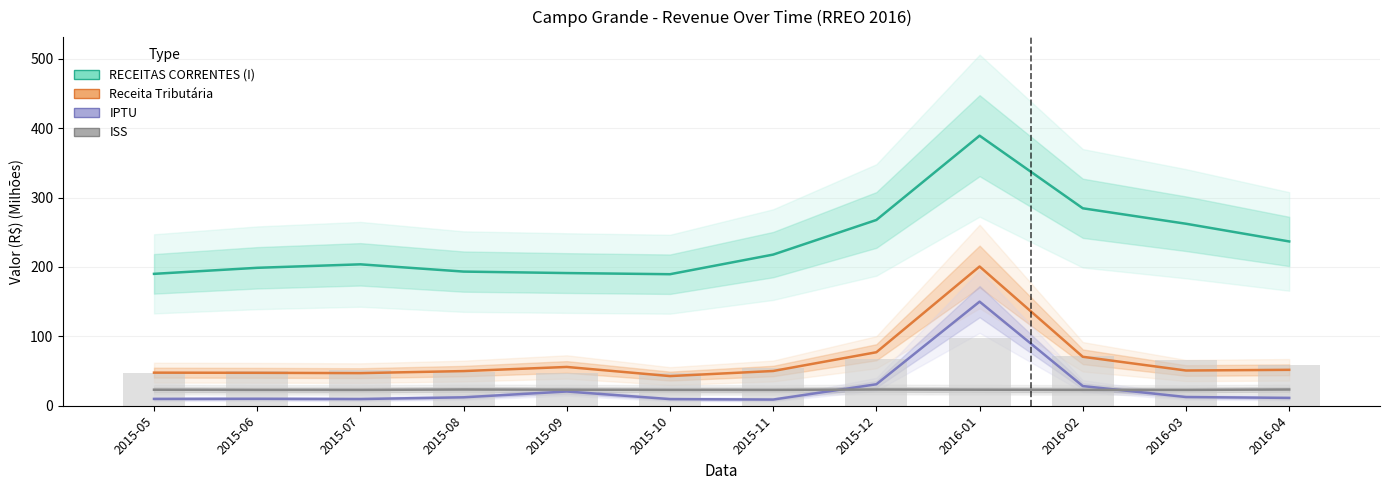

What is the difference between the maximum and second lowest values in the IPTU series?

140.5